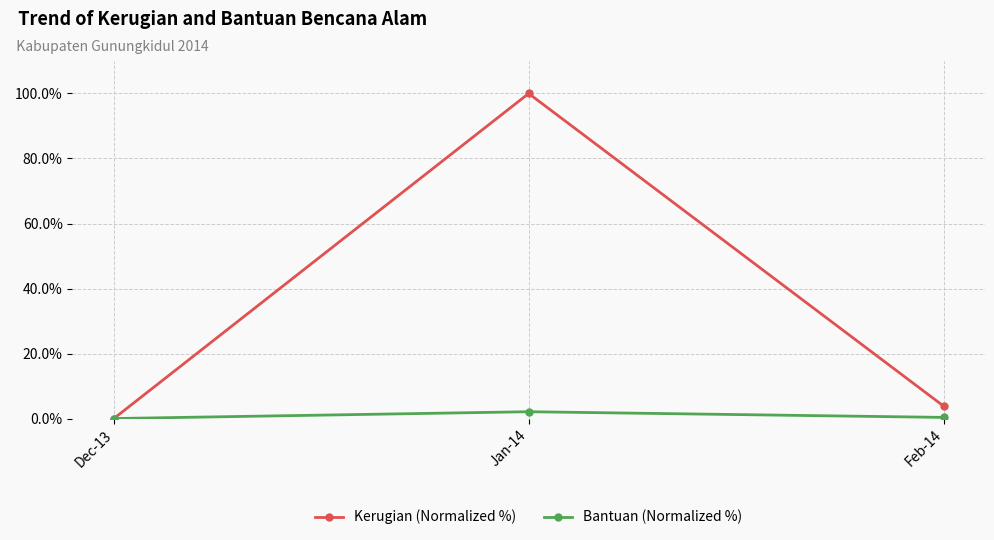

Which series changed the most between Dec-13 and Feb-14?

Kerugian (Normalized %)